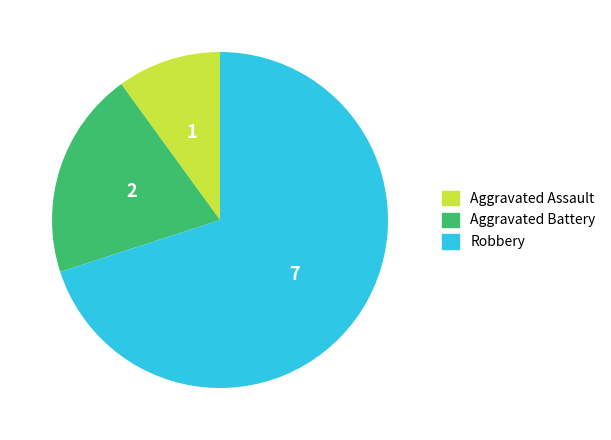

Does Robbery represent more than half of the total?

Yes